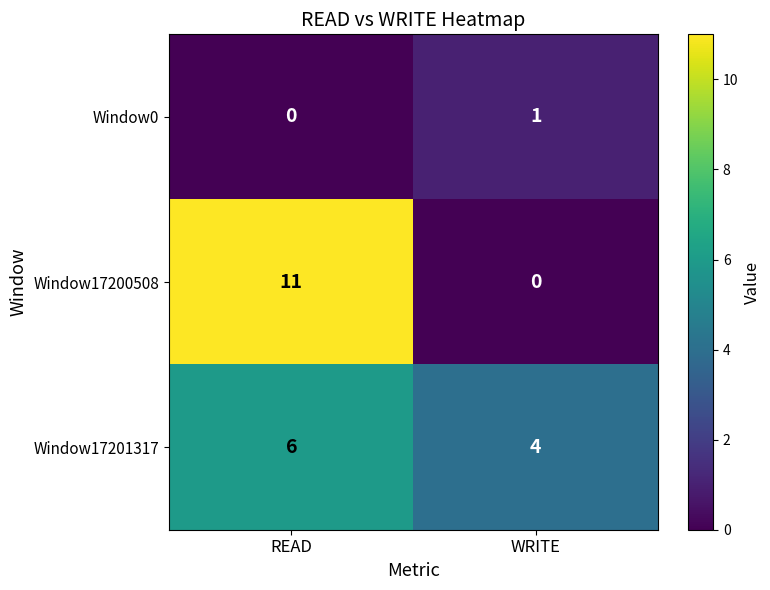

Reading left to right, transcribe all the data shown in this chart.

Window0: 0	1
Window17200508: 11	0
Window17201317: 6	4